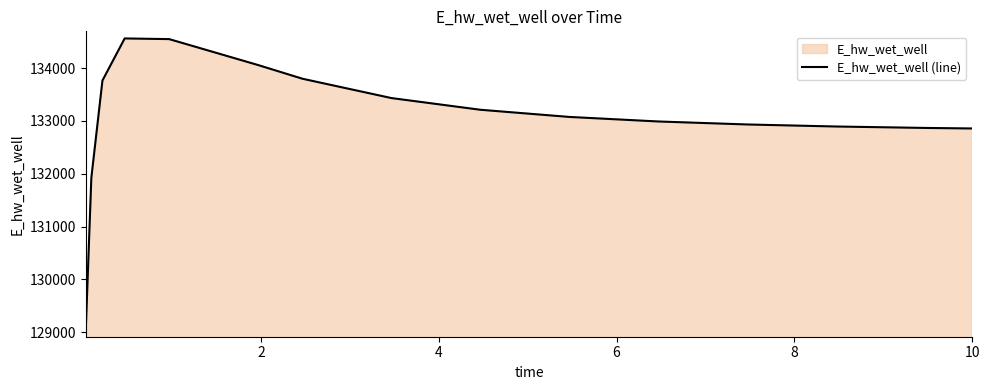

What is the maximum value shown in the chart?

134560.2